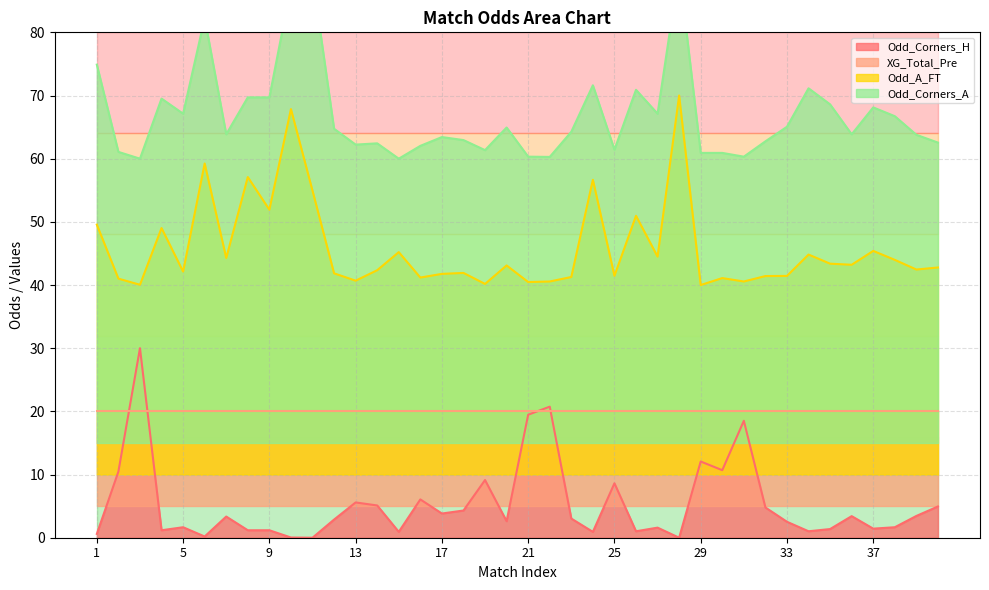

In Odd_A_FT, how many points are lower than both neighbors (excluding endpoints)?

14